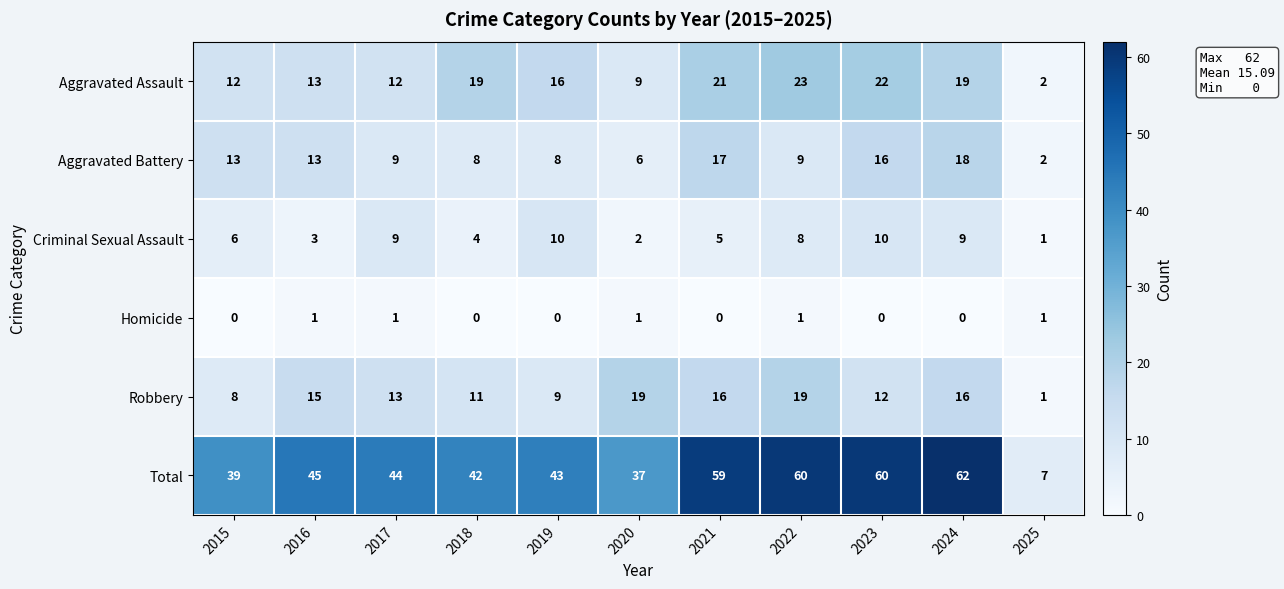

What is the spread (max minus min) of values at 2022?

59